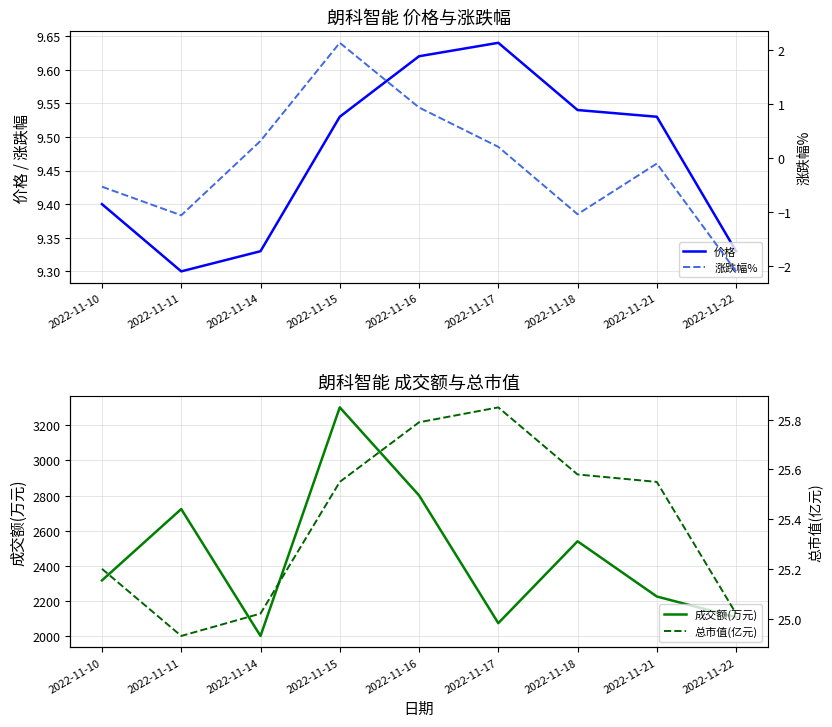

Is the value of 涨跌幅% at 2022-11-22 greater than the value of 成交额(万元) at 2022-11-14?

No